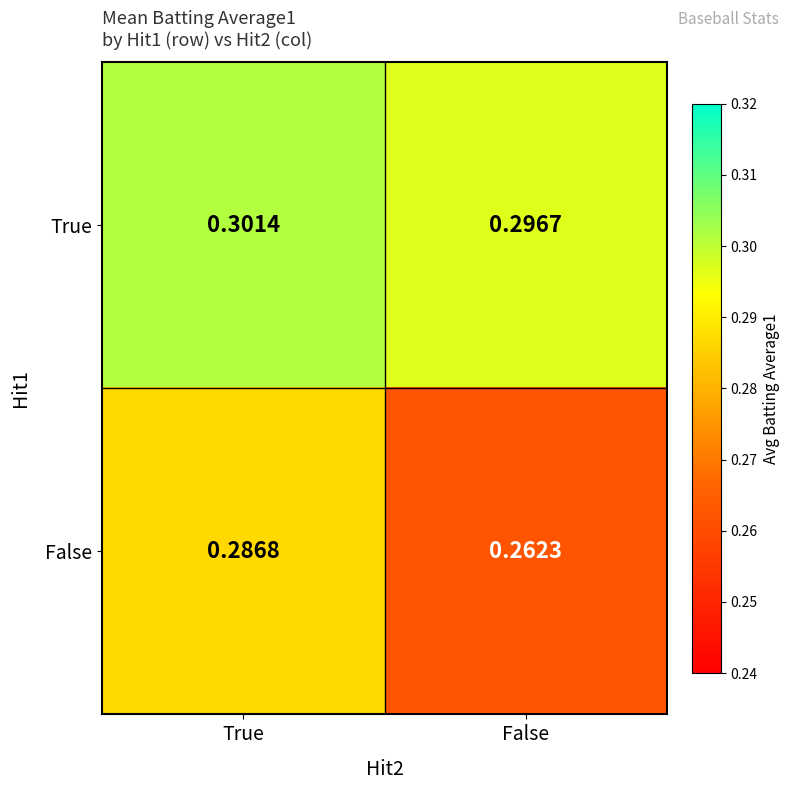

Which label corresponds to the smallest value in the chart?

False